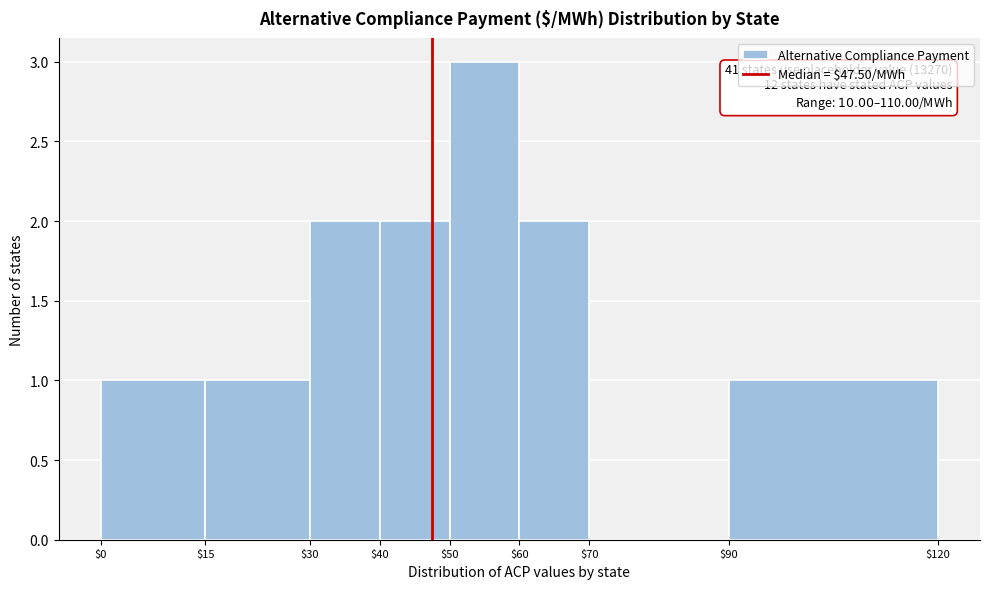

Which range on the x-axis has the tallest bar?

$50 to $60